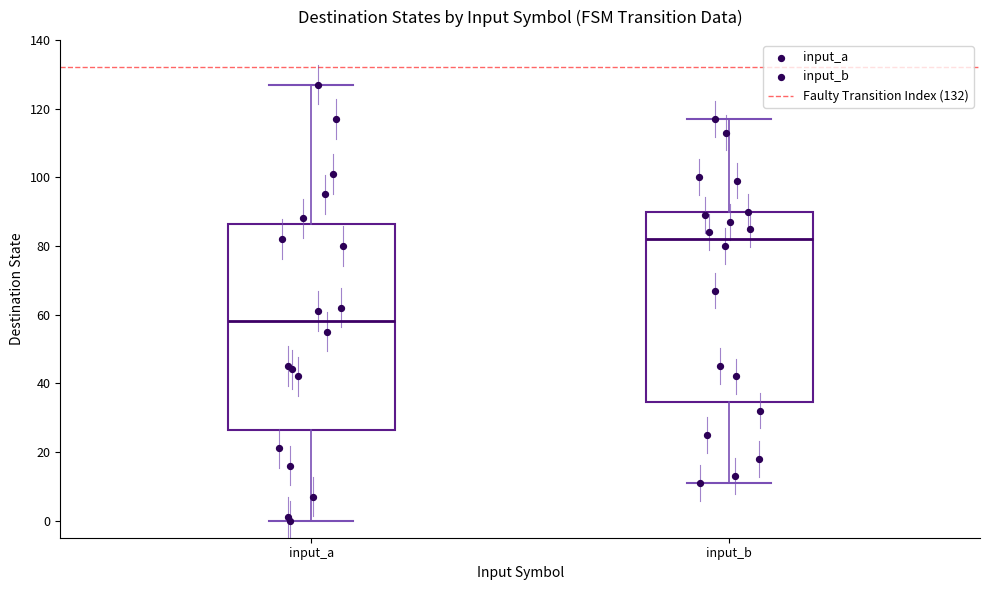

Which box's median line is the highest?

input_b